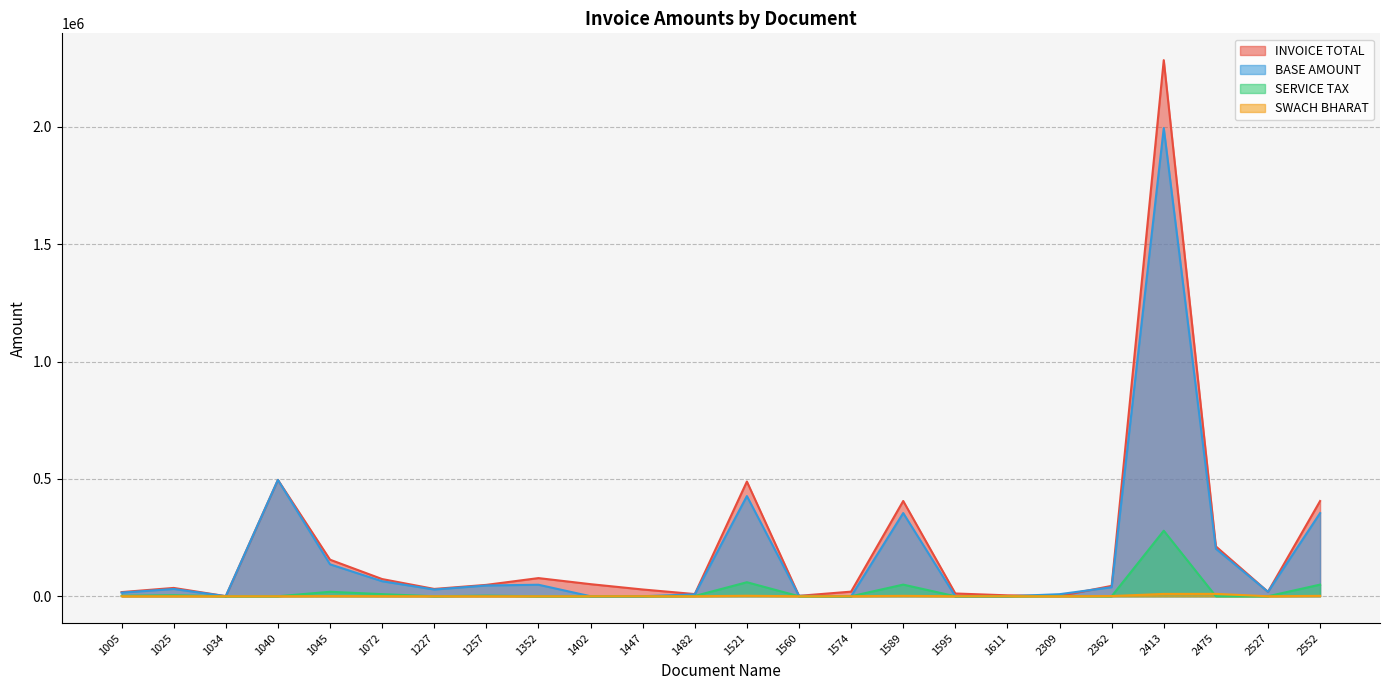

Between 1447 and 1611, which is larger?

1447